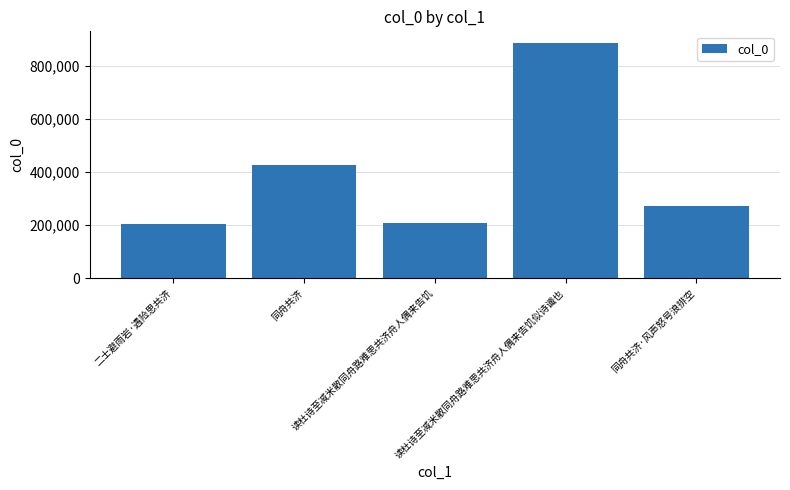

What is the greatest value displayed?

884644